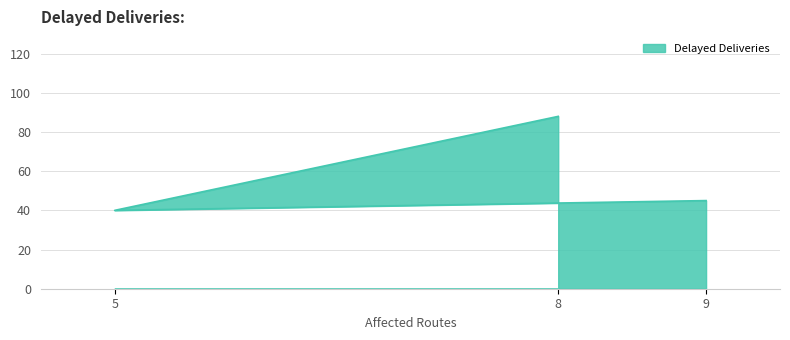

Is it true that the value at 5 is 67?

False